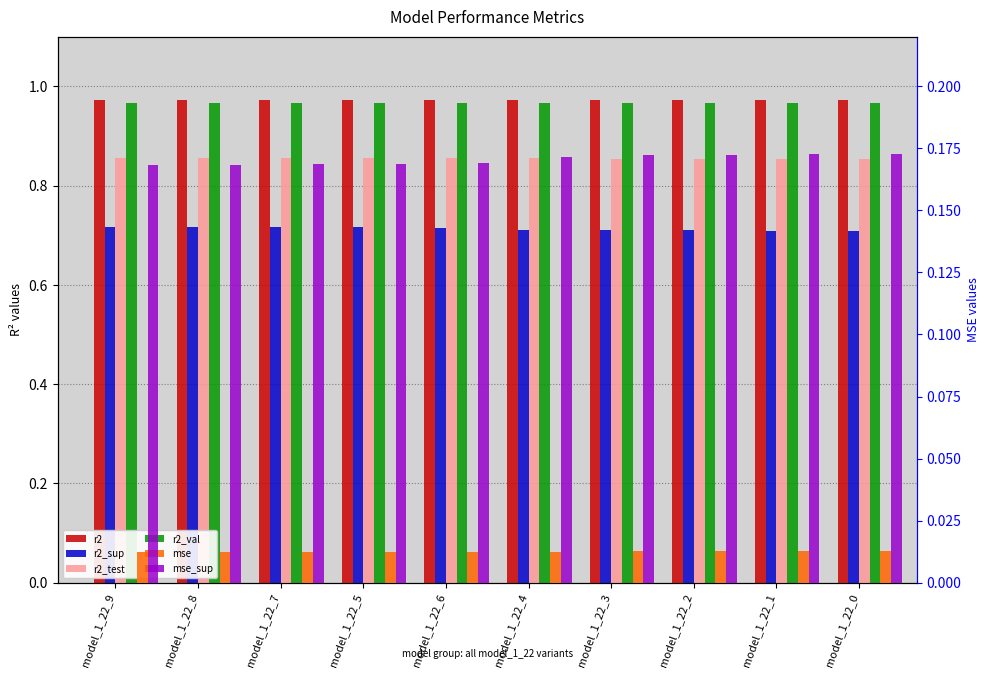

Where is r2_sup nearest to the value 0?

model_1_22_0